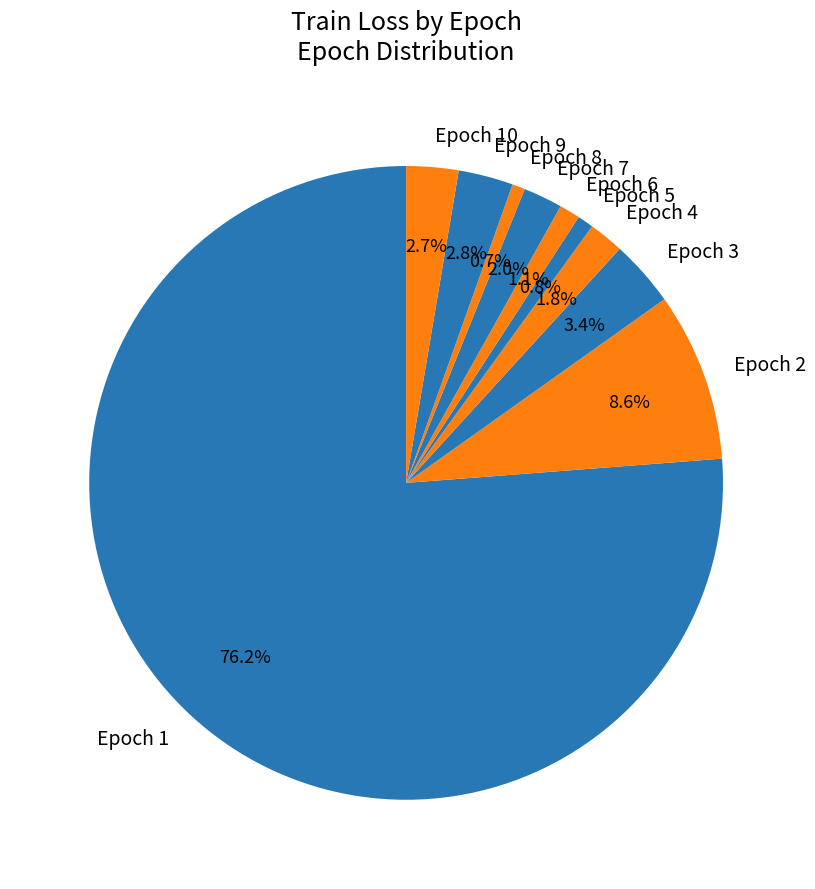

Which has a higher value, Epoch 3 or Epoch 8?

Epoch 3